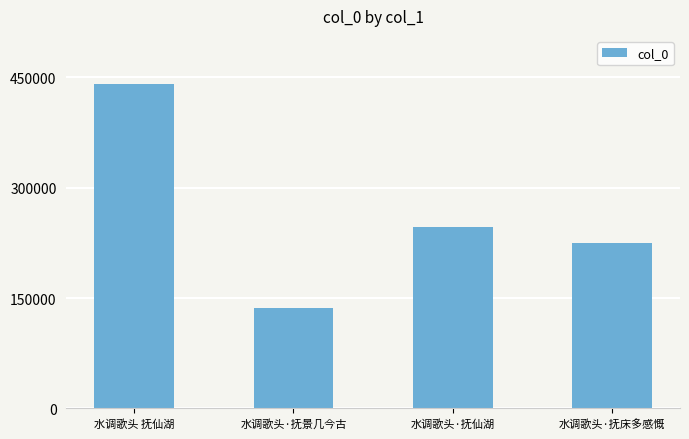

Which category has the lowest value across all series?

水调歌头·抚景几今古